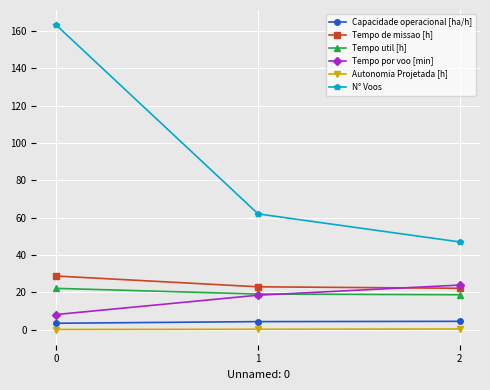

How many series are shown in this chart?

6